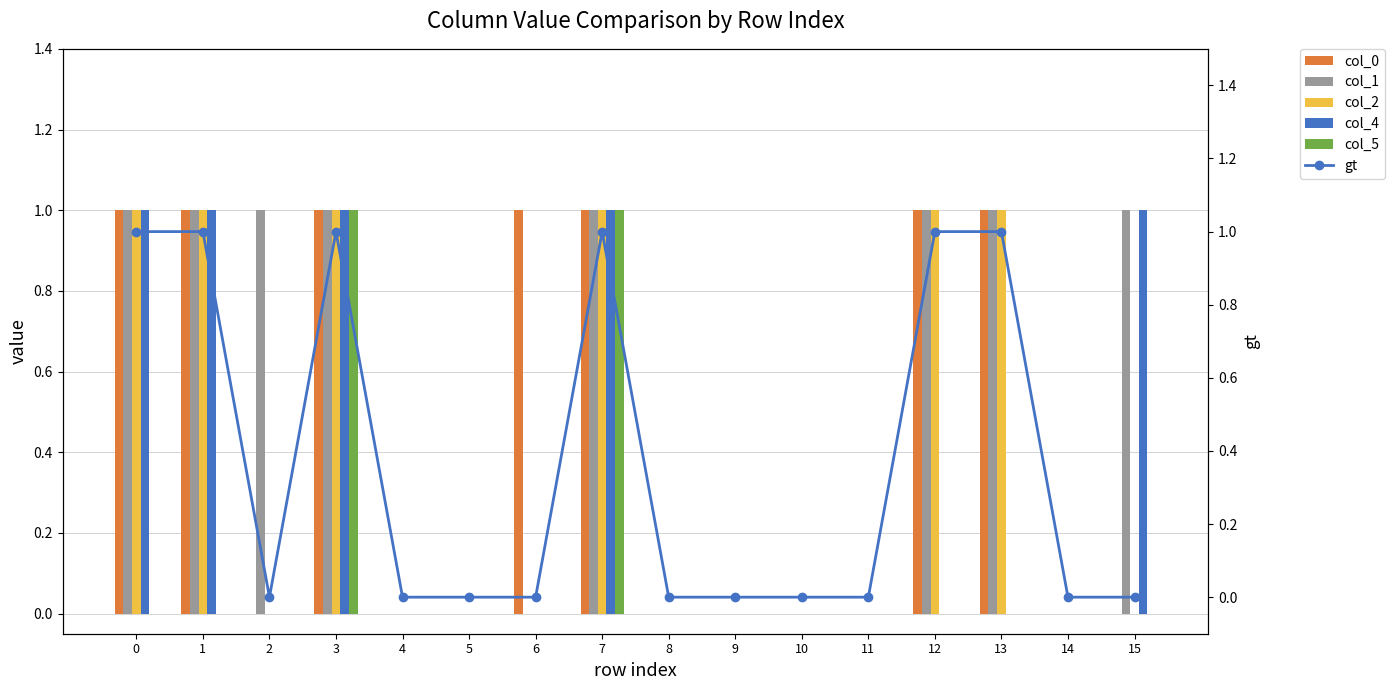

Reading left to right, extract all data points from this chart.

col_0: 0=1	1=1	2=0	3=1	4=0	5=0	6=1	7=1	8=0	9=0	10=0	11=0	12=1	13=1	14=0	15=0
col_1: 0=1	1=1	2=1	3=1	4=0	5=0	6=0	7=1	8=0	9=0	10=0	11=0	12=1	13=1	14=0	15=1
col_2: 0=1	1=1	2=0	3=1	4=0	5=0	6=0	7=1	8=0	9=0	10=0	11=0	12=1	13=1	14=0	15=0
col_4: 0=1	1=1	2=0	3=1	4=0	5=0	6=0	7=1	8=0	9=0	10=0	11=0	12=0	13=0	14=0	15=1
col_5: 0=0	1=0	2=0	3=1	4=0	5=0	6=0	7=1	8=0	9=0	10=0	11=0	12=0	13=0	14=0	15=0
gt: 0=1	1=1	2=0	3=1	4=0	5=0	6=0	7=1	8=0	9=0	10=0	11=0	12=1	13=1	14=0	15=0